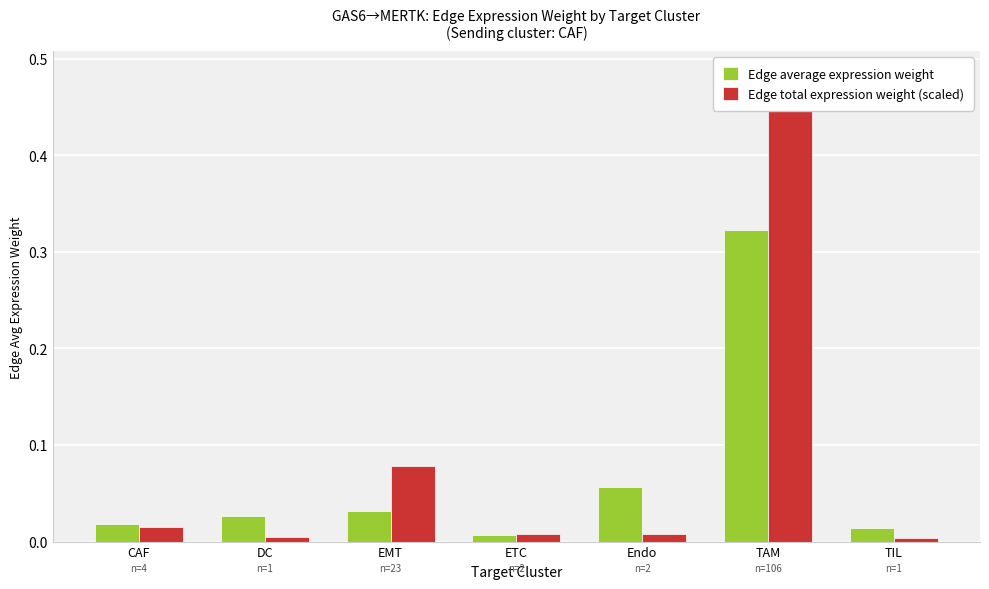

Rank the categories by Edge average expression weight value from lowest to highest.

ETC, TIL, CAF, DC, EMT, Endo, TAM